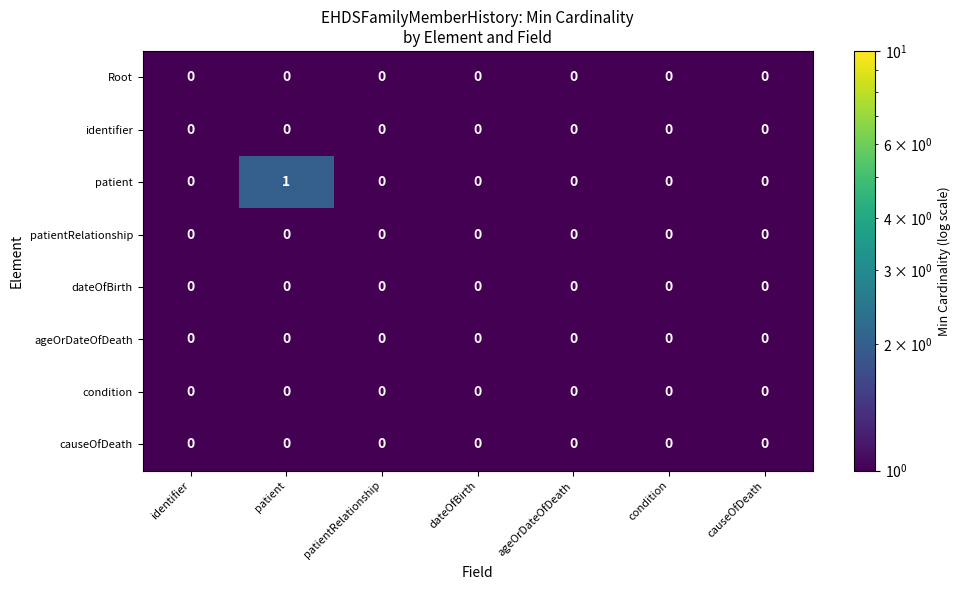

Is it true that causeOfDeath equals 0 at condition?

True